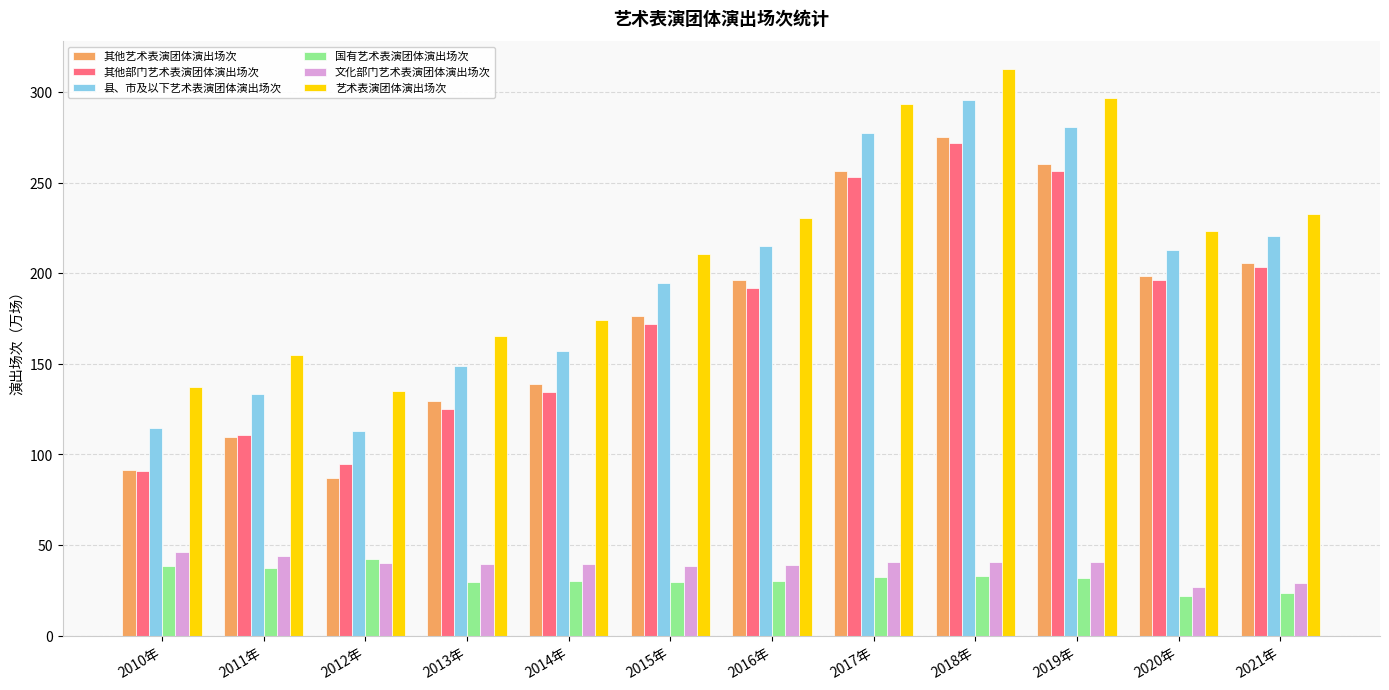

What is the label of the 1st bar from the left?

2010年